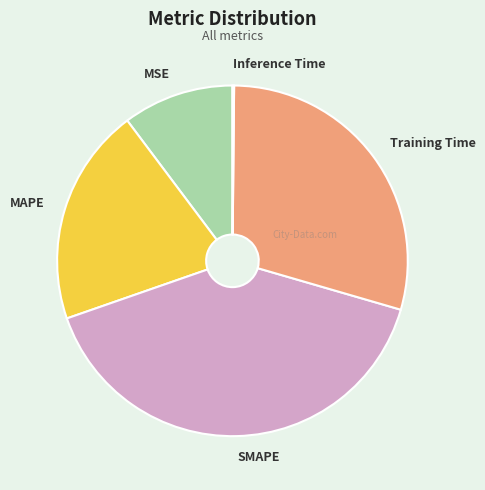

Does MSE account for over 50% of the chart?

No